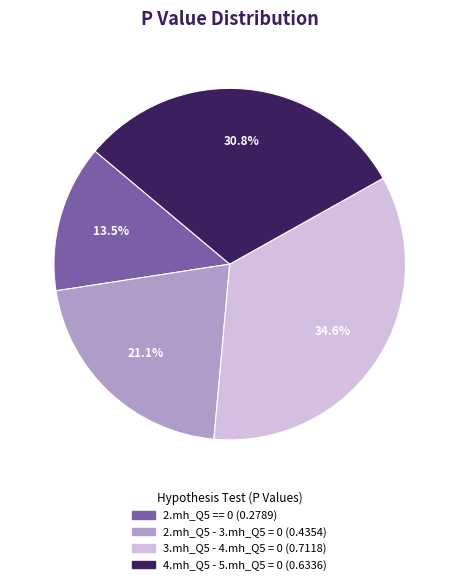

Combined, do 4.mh_Q5 - 5.mh_Q5 = 0 and 2.mh_Q5 - 3.mh_Q5 = 0 account for over 50%?

Yes